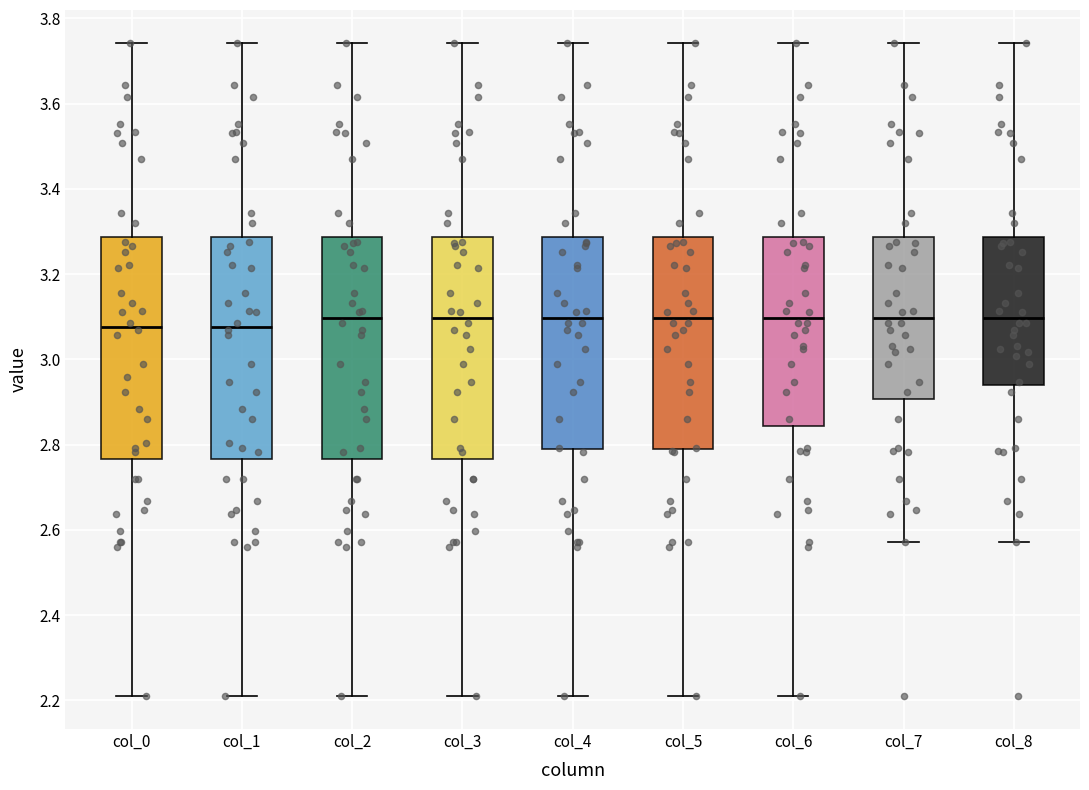

Reading left to right, transcribe this box plot: for each box, give where its median line is, the range the box spans, and where its two whiskers end, as read against the y-axis. The values are not printed on the chart, so give them approximately, as read against the axis.

col_0: median 3.08, box 2.76 to 3.28, whiskers 2.20 to 3.74
col_1: median 3.08, box 2.76 to 3.28, whiskers 2.20 to 3.74
col_2: median 3.10, box 2.76 to 3.28, whiskers 2.20 to 3.74
col_3: median 3.10, box 2.76 to 3.28, whiskers 2.20 to 3.74
col_4: median 3.10, box 2.78 to 3.28, whiskers 2.20 to 3.74
col_5: median 3.10, box 2.78 to 3.28, whiskers 2.20 to 3.74
col_6: median 3.10, box 2.84 to 3.28, whiskers 2.20 to 3.74
col_7: median 3.10, box 2.90 to 3.28, whiskers 2.58 to 3.74
col_8: median 3.10, box 2.94 to 3.28, whiskers 2.58 to 3.74